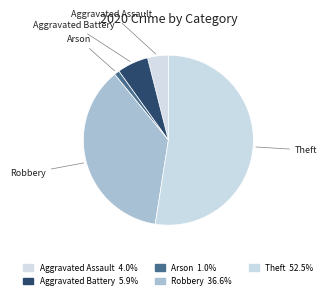

Which slice represents more than half of the pie?

Theft